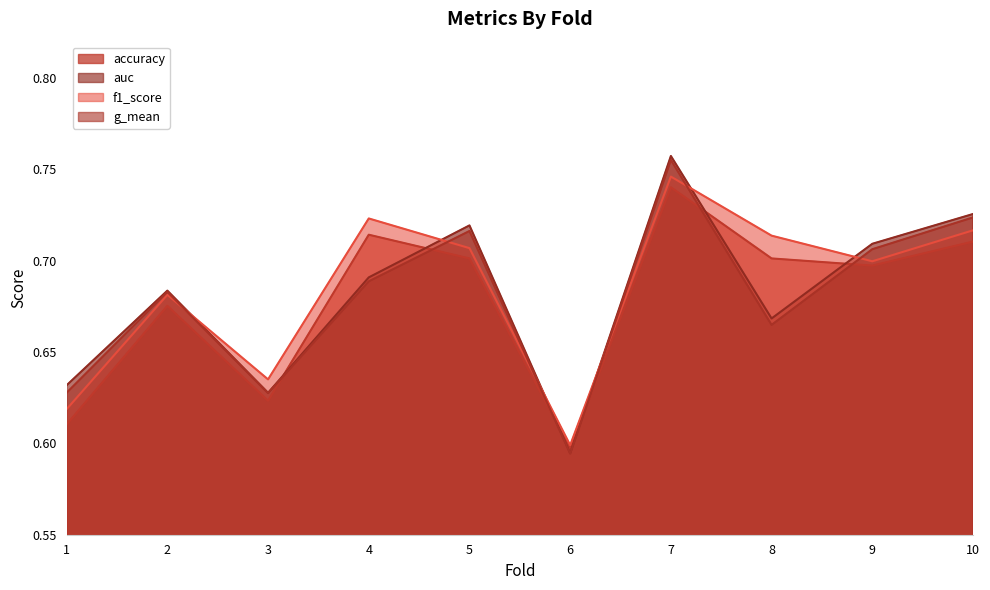

Which category has the highest value in the auc series?

7